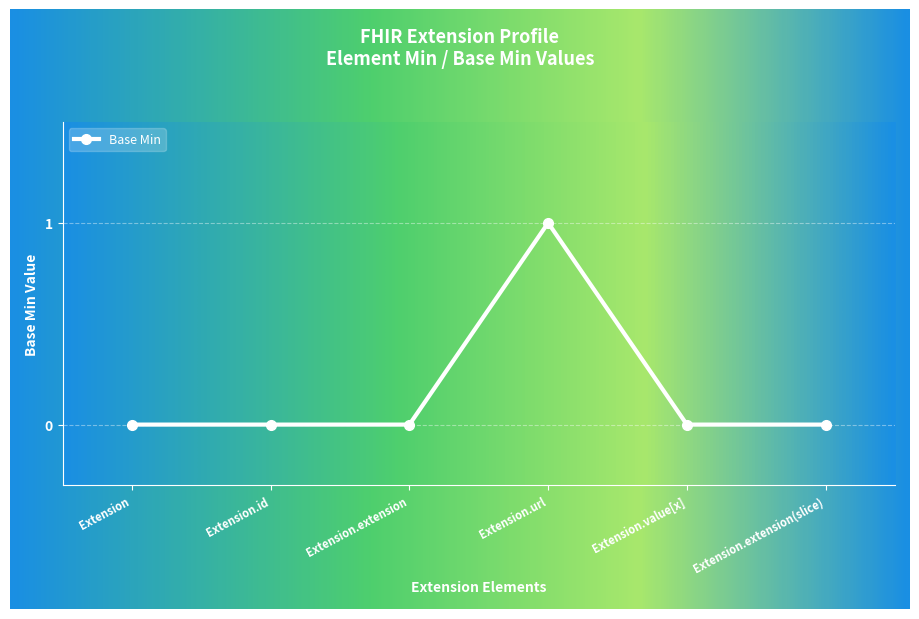

At which category does the chart reach its peak across all series?

Extension.url